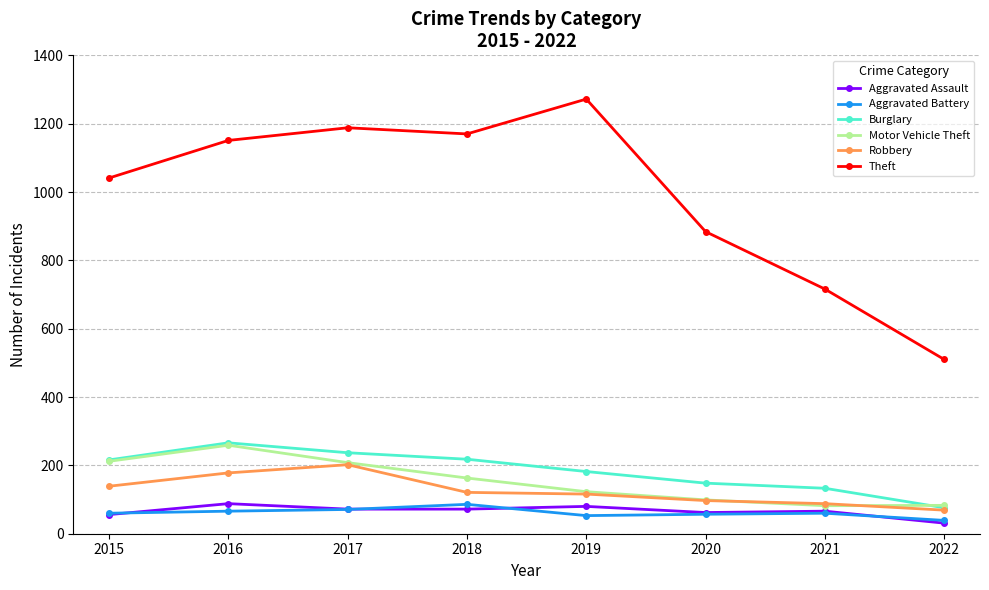

Between 2019 and 2022, which series saw the biggest shift?

Theft